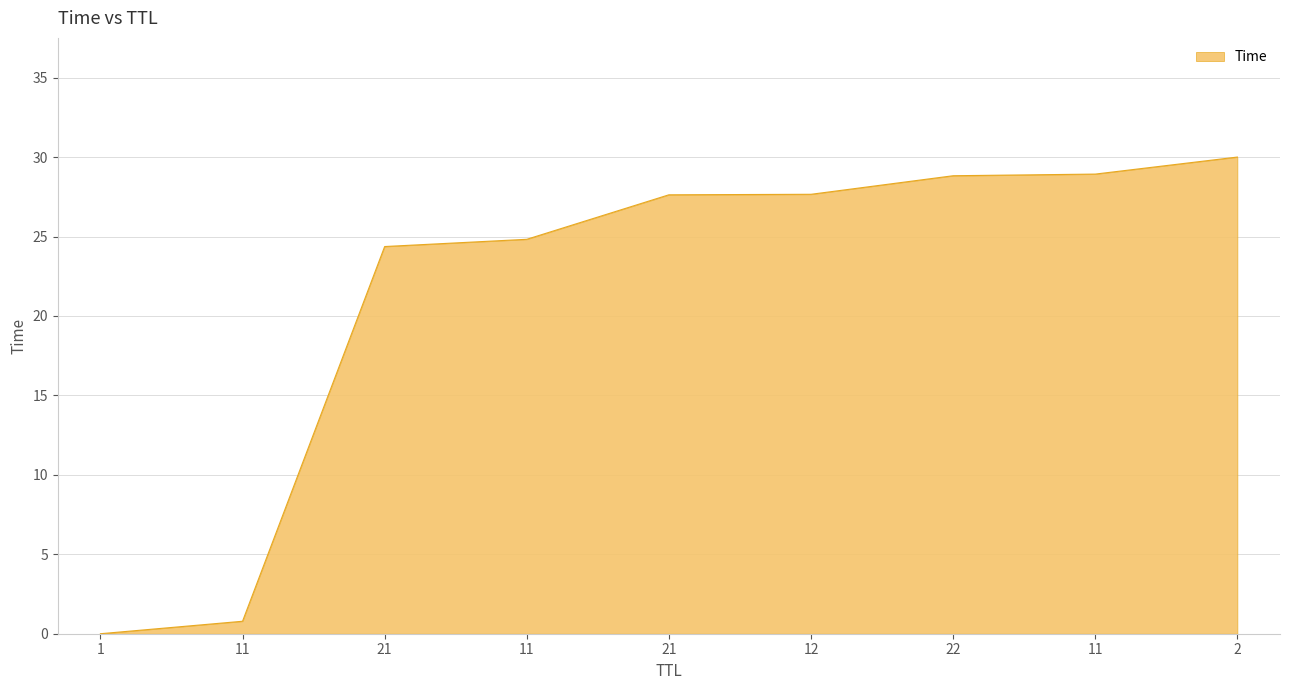

How many lines are shown in the chart?

1